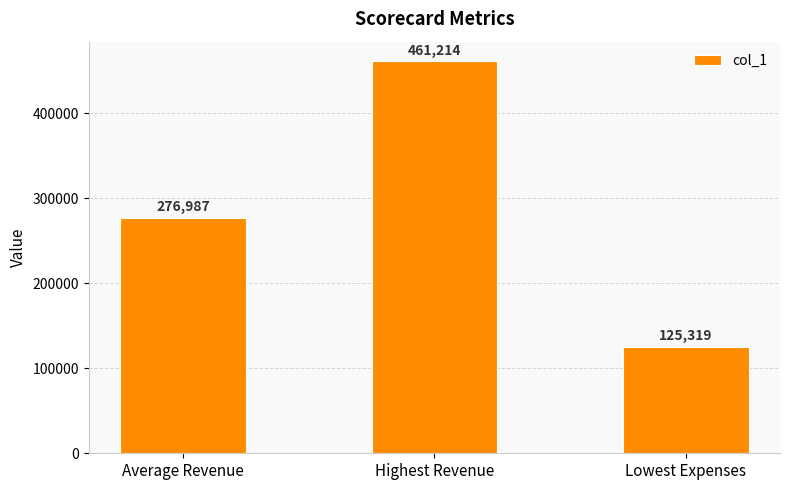

List the labels in order of value, largest first.

Highest Revenue, Average Revenue, Lowest Expenses